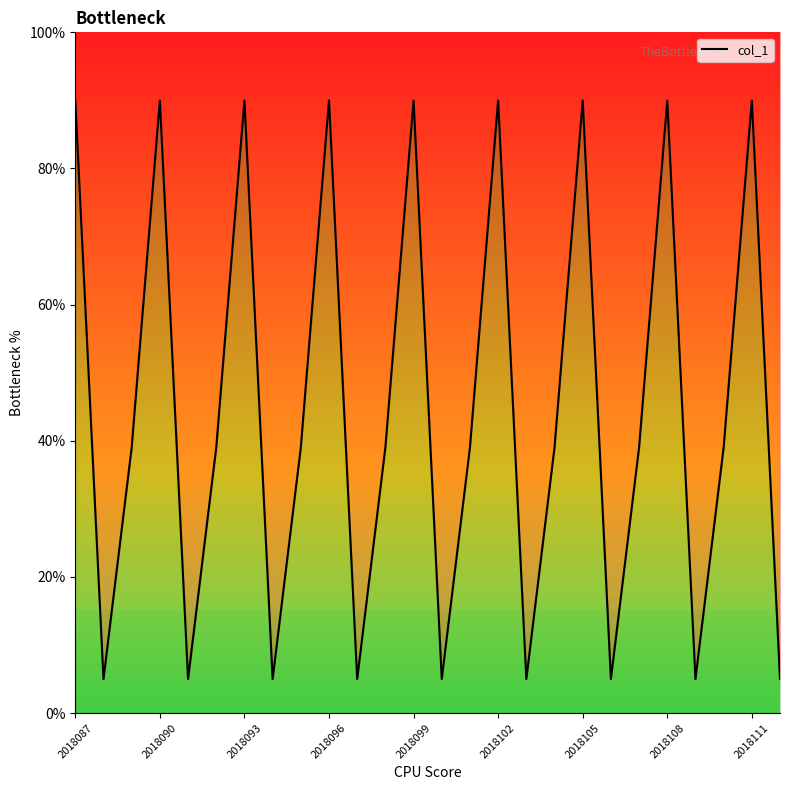

What is the difference between the second highest and second lowest values?

85